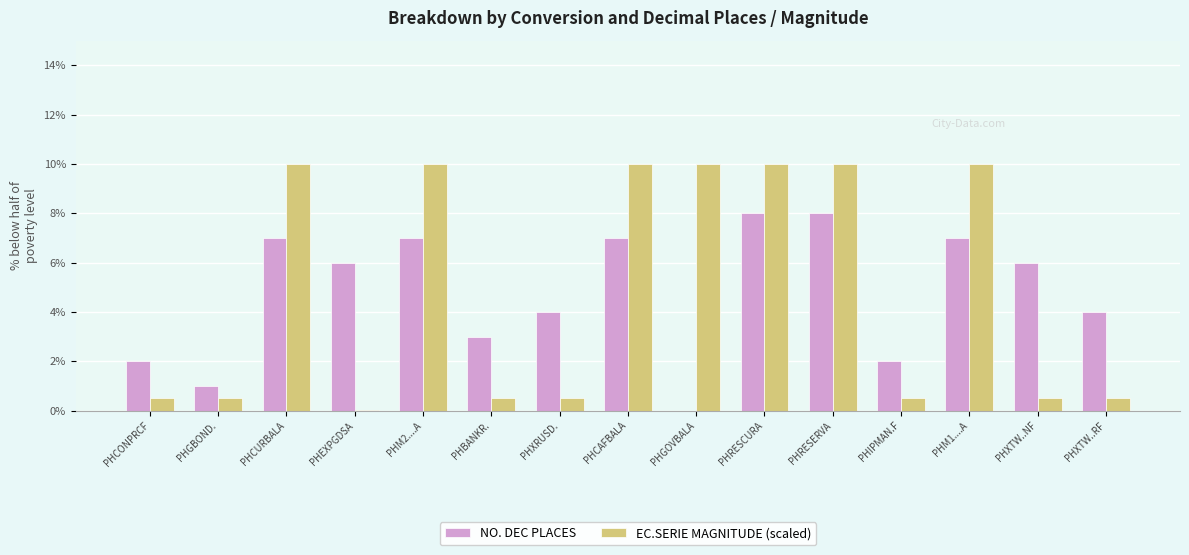

Is the value of NO. DEC PLACES at PHRESCURA greater than the value of EC.SERIE MAGNITUDE (scaled) at PHM2....A?

No